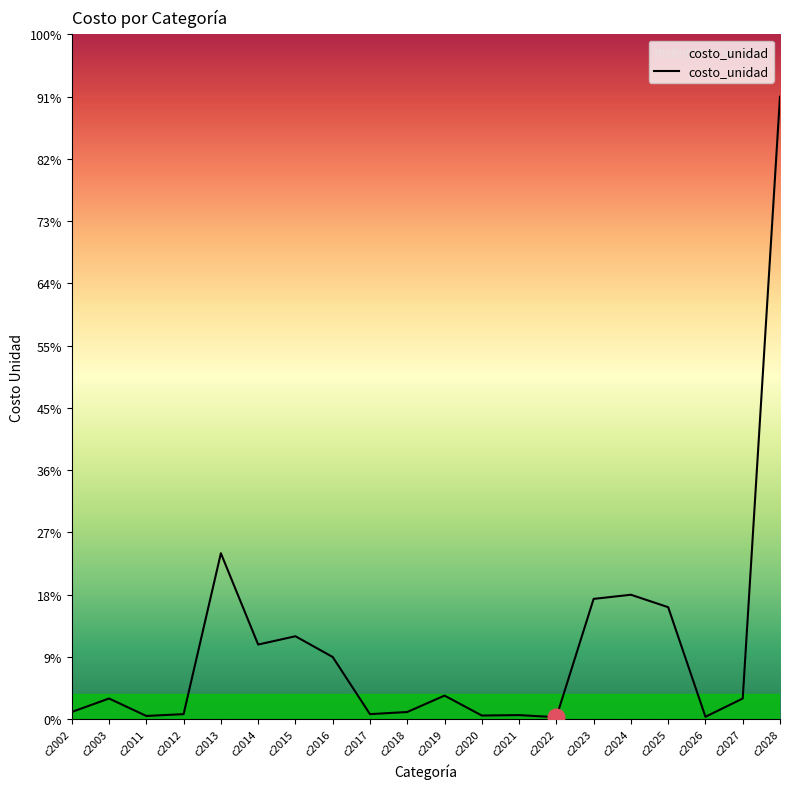

The value at c2002 is 40.1. True or false?

False